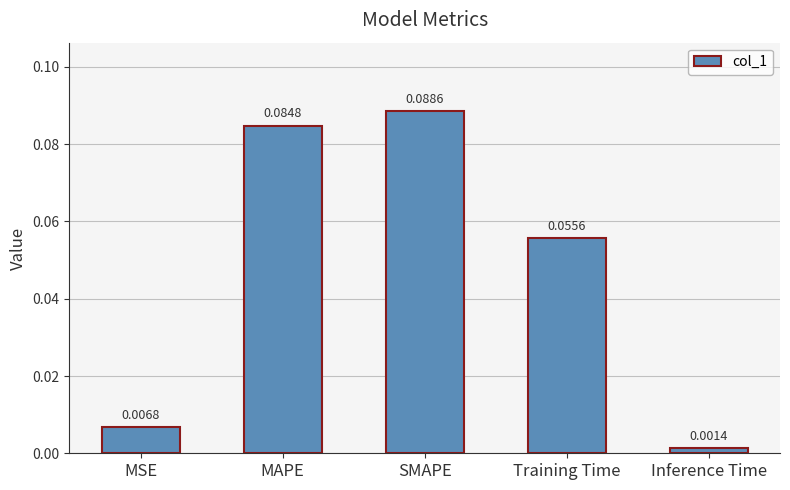

What is the label of the 5th bar from the left?

Inference Time